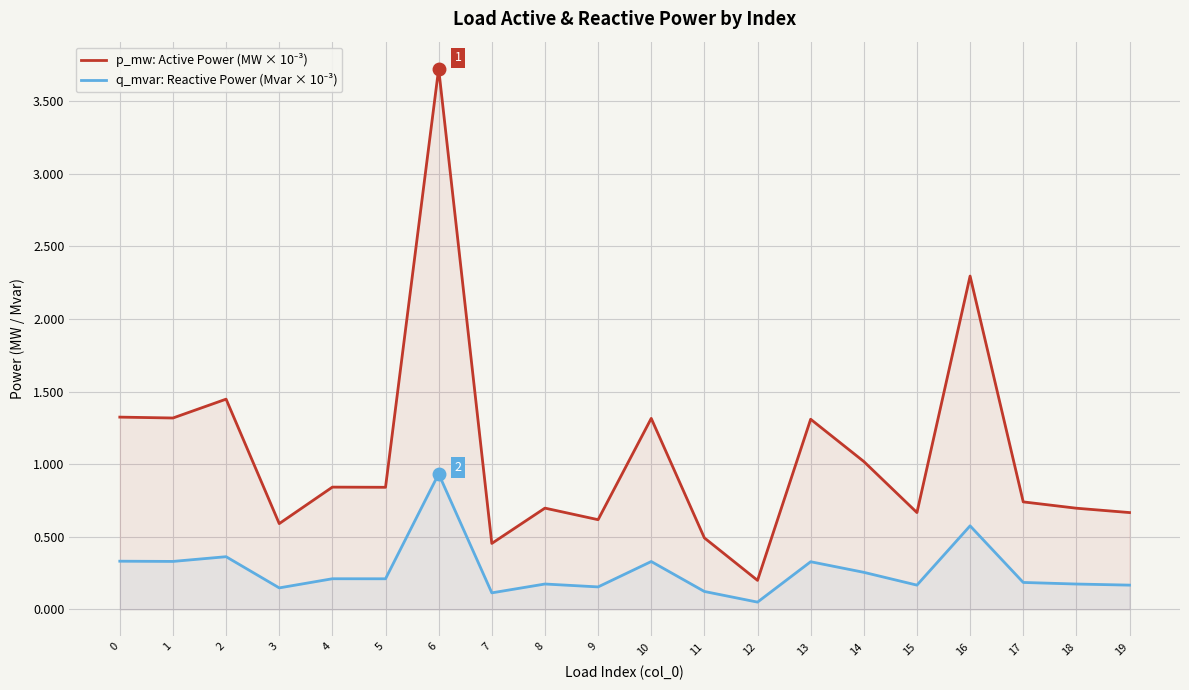

List the series in order of their peak value, highest first.

p_mw: Active Power (MW × 10⁻³), q_mvar: Reactive Power (Mvar × 10⁻³)